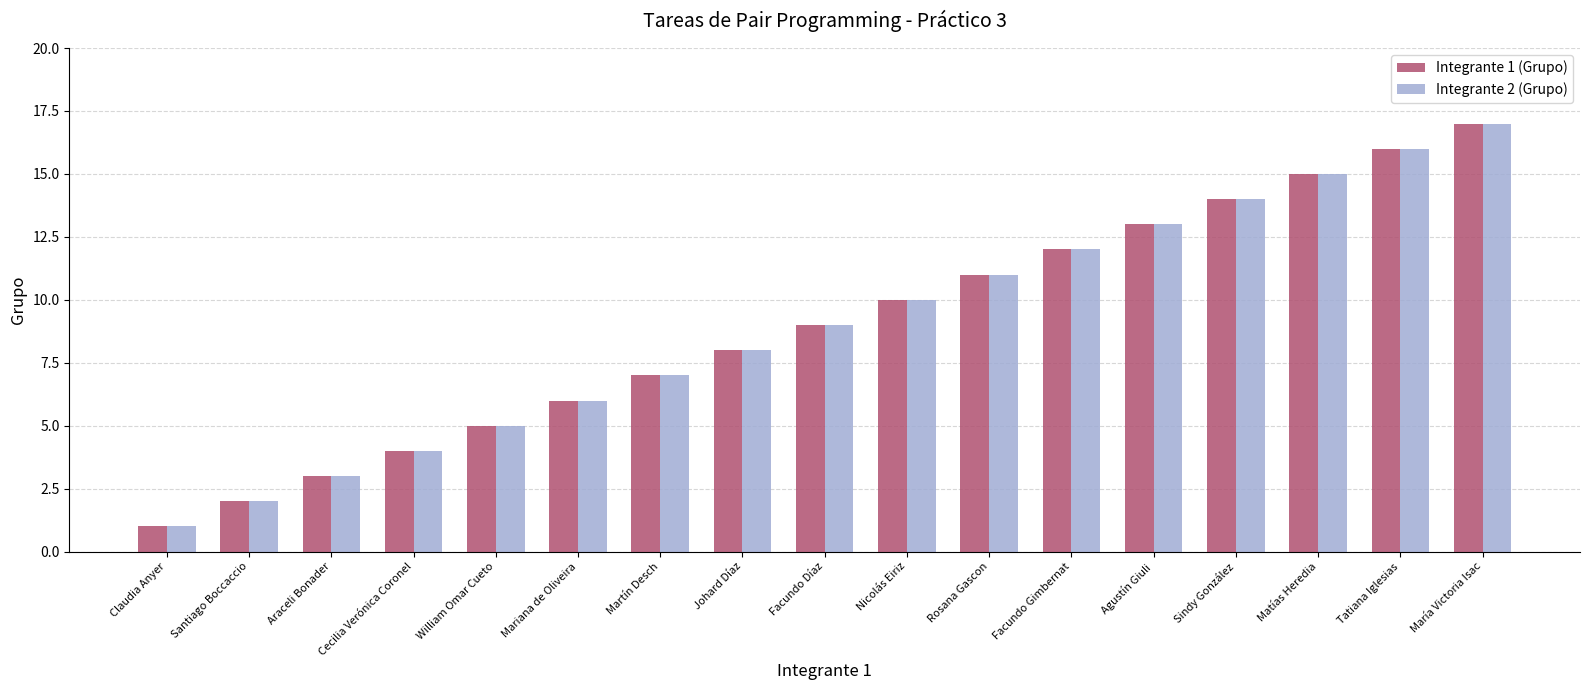

List the labels in order of Integrante 2 (Grupo) value, largest first.

María Victoria Isac, Tatiana Iglesias, Matías Heredia, Sindy González, Agustín Giuli, Facundo Gimbernat, Rosana Gascon, Nicolás Eiriz, Facundo Díaz, Johard Díaz, Martín Desch, Mariana de Oliveira, William Omar Cueto, Cecilia Verónica Coronel, Araceli Bonader, Santiago Boccaccio, Claudia Anyer